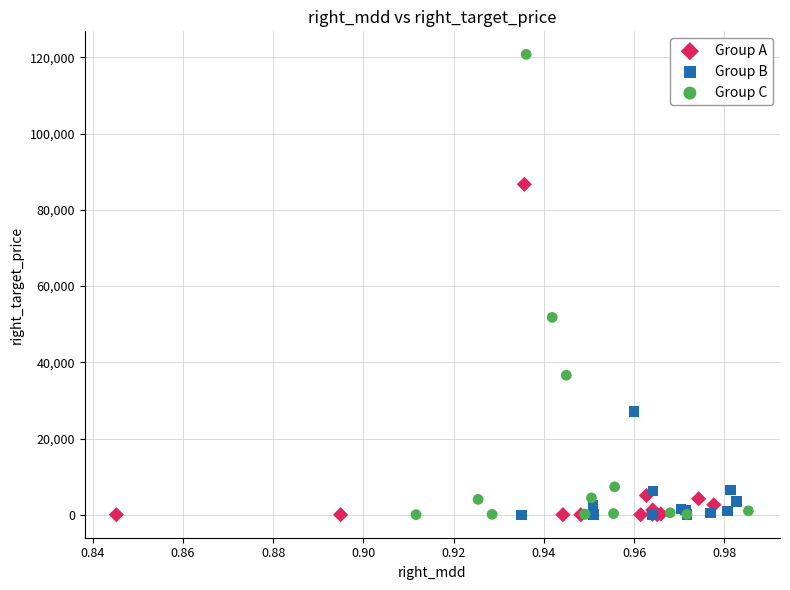

Which series reaches the maximum Y coordinate?

Group C